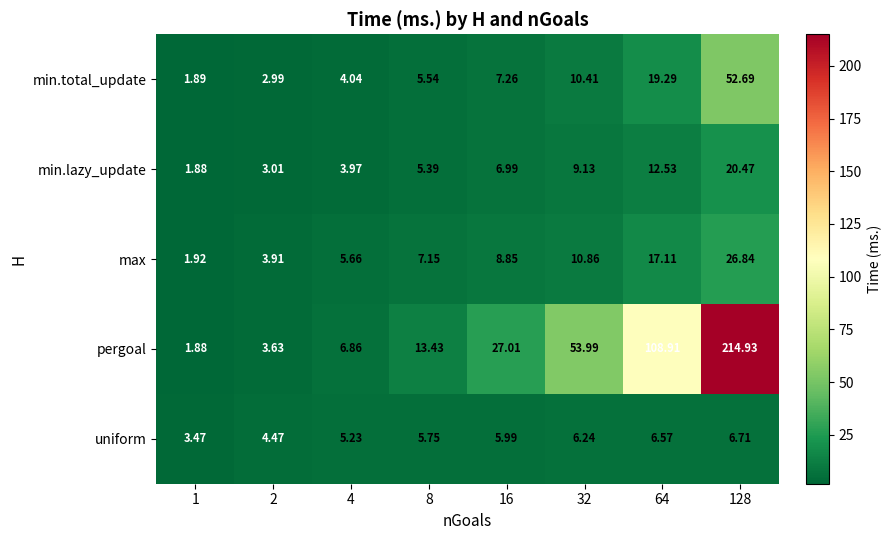

Which series has the largest total across all categories?

pergoal